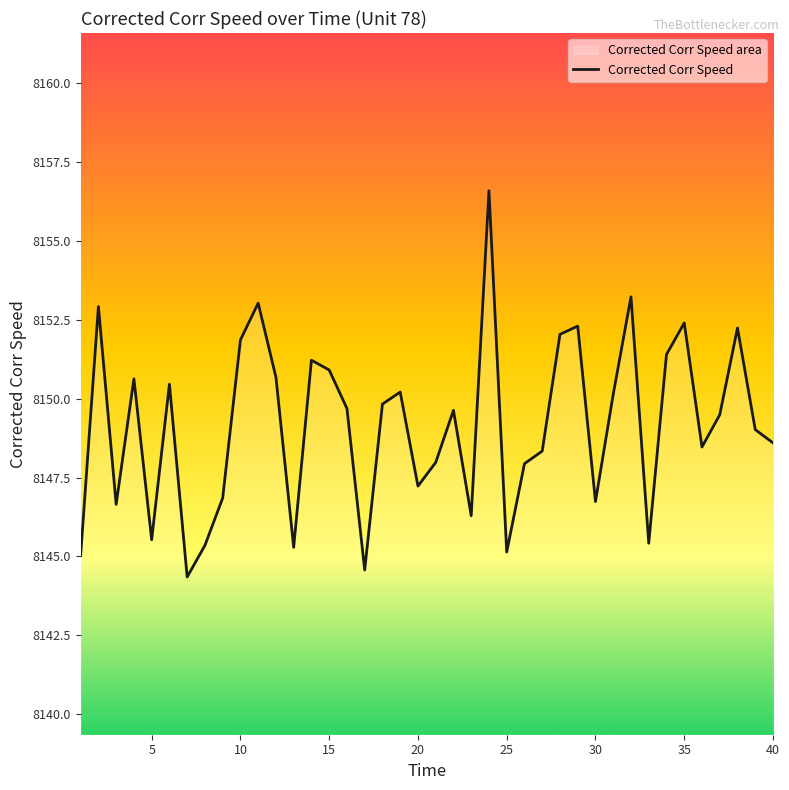

What is the smallest value displayed?

8144.4